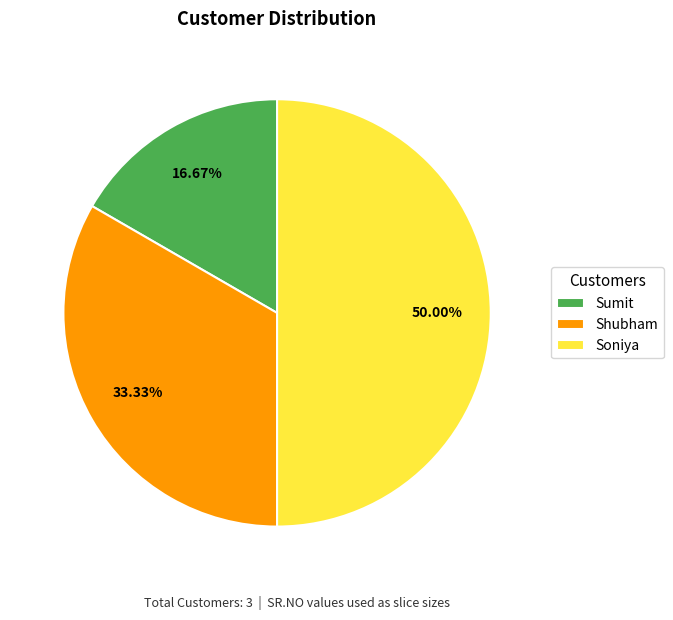

Which category has the biggest portion of the pie?

Soniya